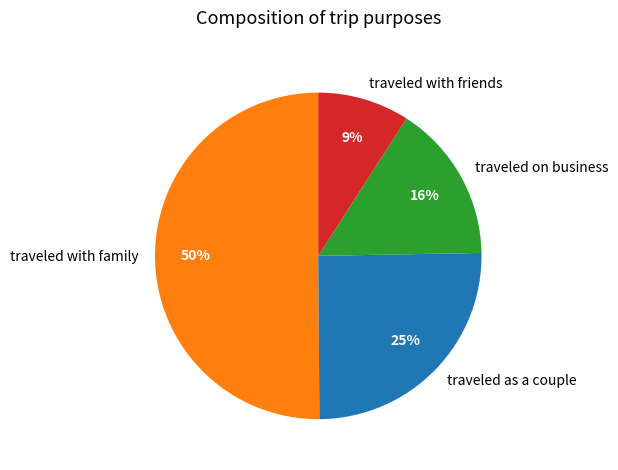

The traveled as a couple slice represents 25% of the pie. True or false?

True